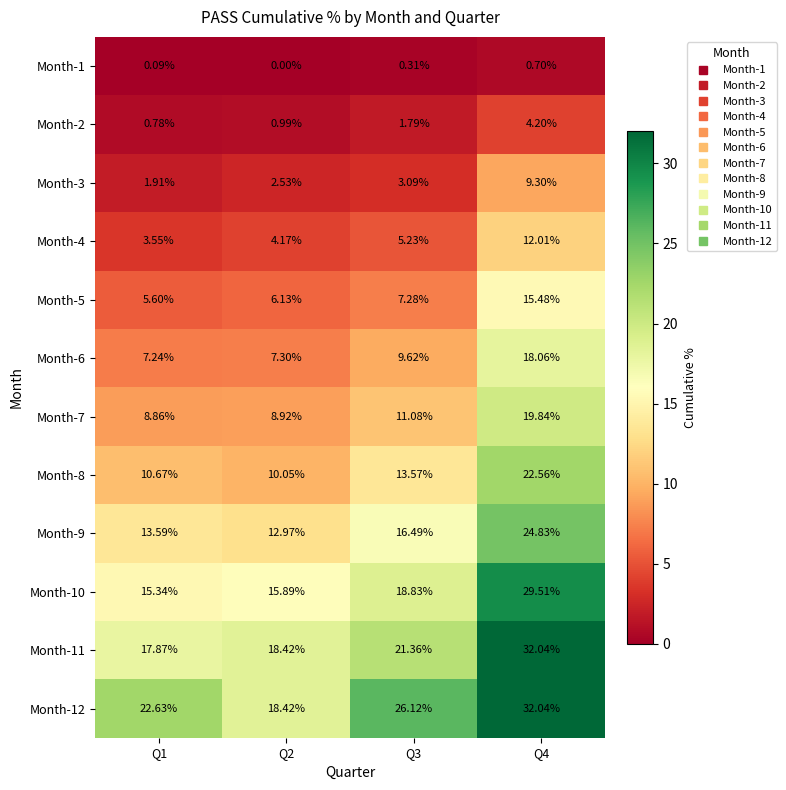

Is the value of Month-12 at Q1 greater than the value of Month-3 at Q3?

Yes